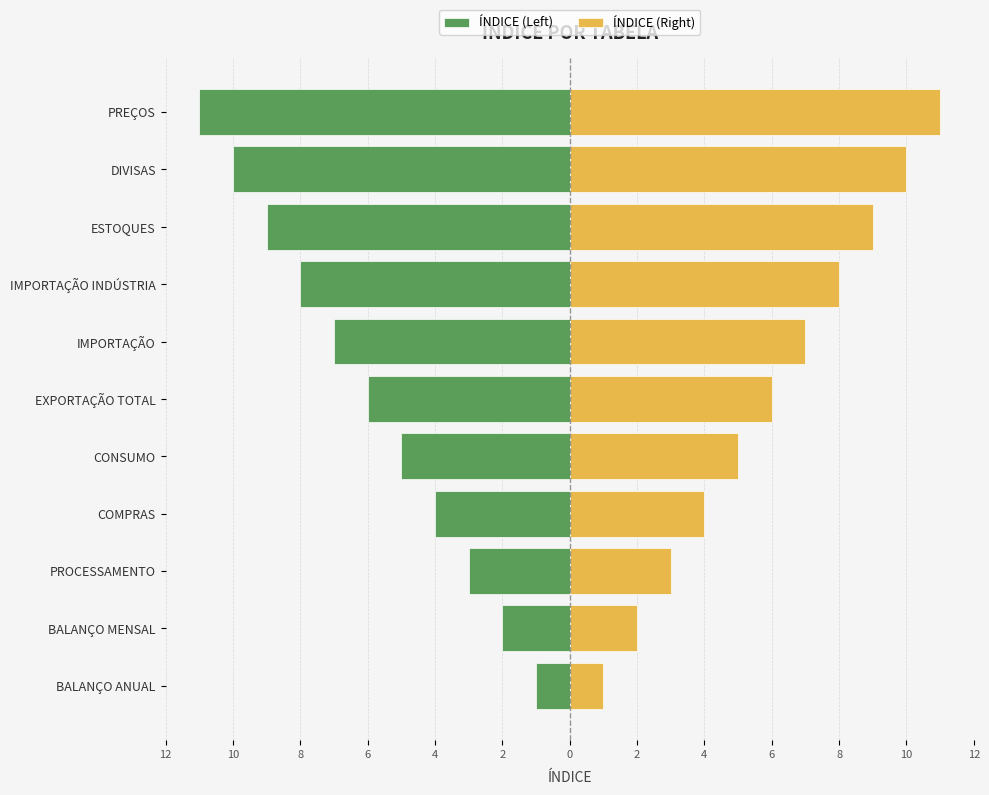

True or false: ÍNDICE (Left) has a value of -4 at PROCESSAMENTO.

False